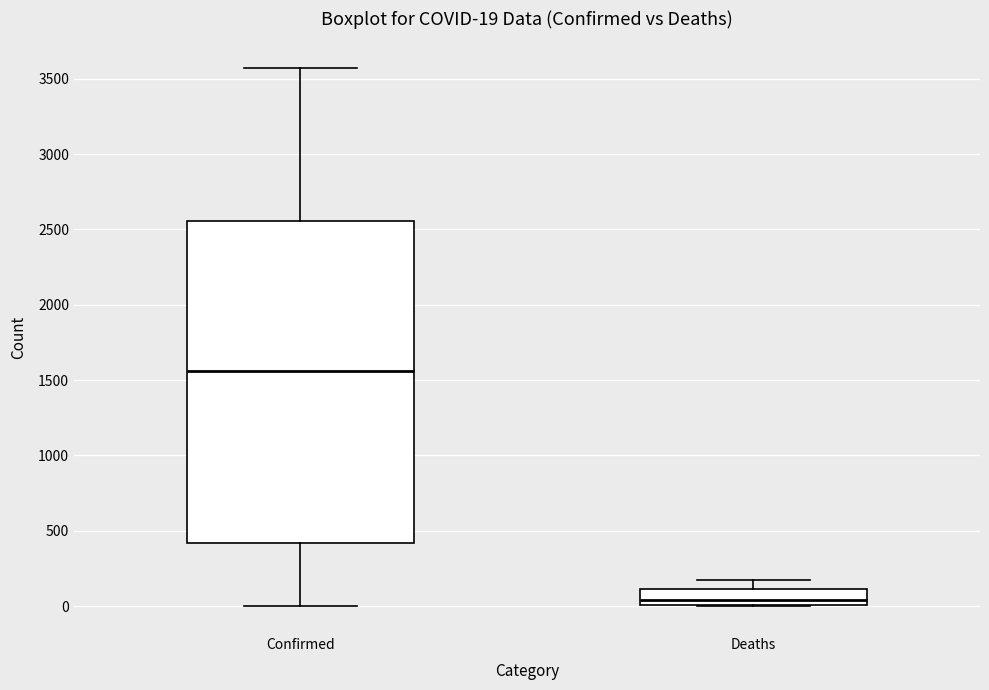

Which box has the highest median line?

Confirmed